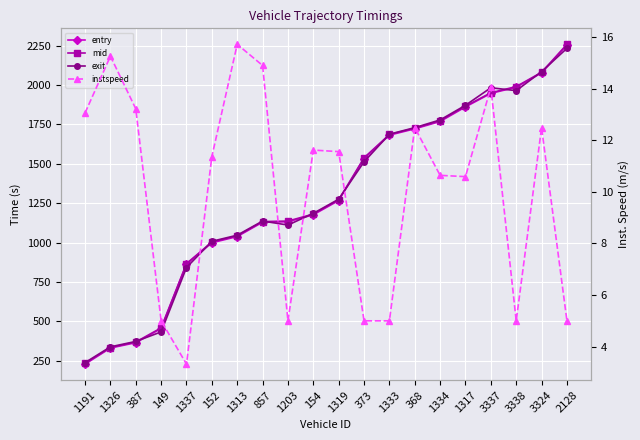

Is this an area chart (filled region under the line)?

No